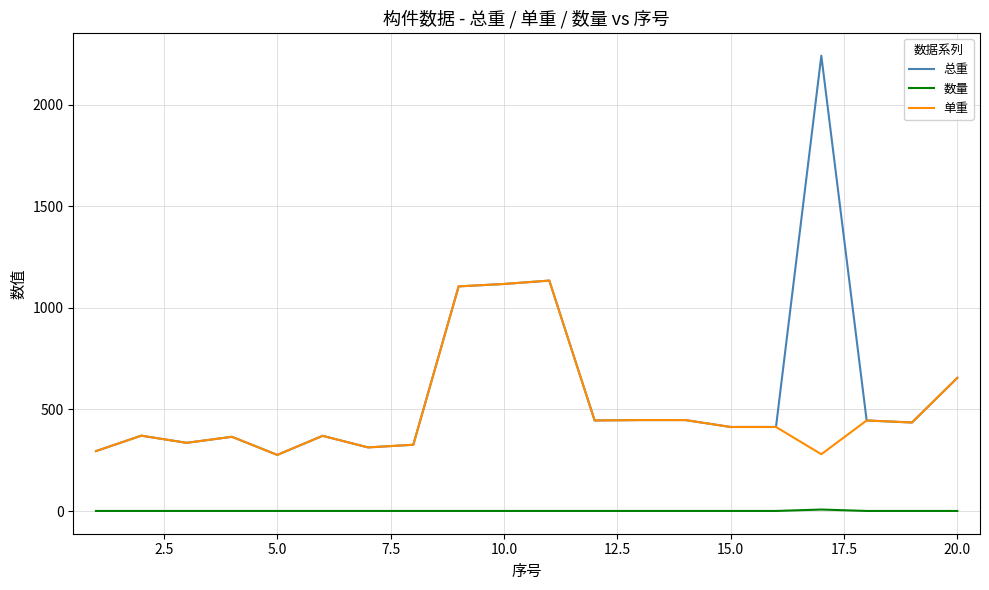

True or false: 数量 and 单重 intersect in this chart.

False